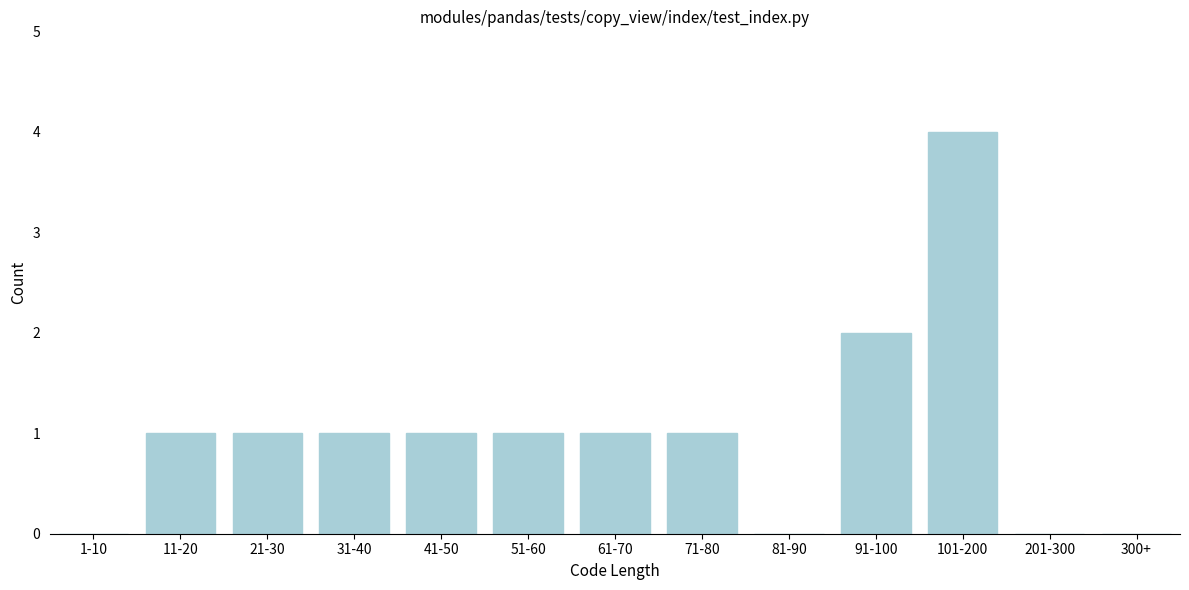

Reading right to left, extract all data points from this chart.

300+=0	201-300=0	101-200=4	91-100=2	81-90=0	71-80=1	61-70=1	51-60=1	41-50=1	31-40=1	21-30=1	11-20=1	1-10=0